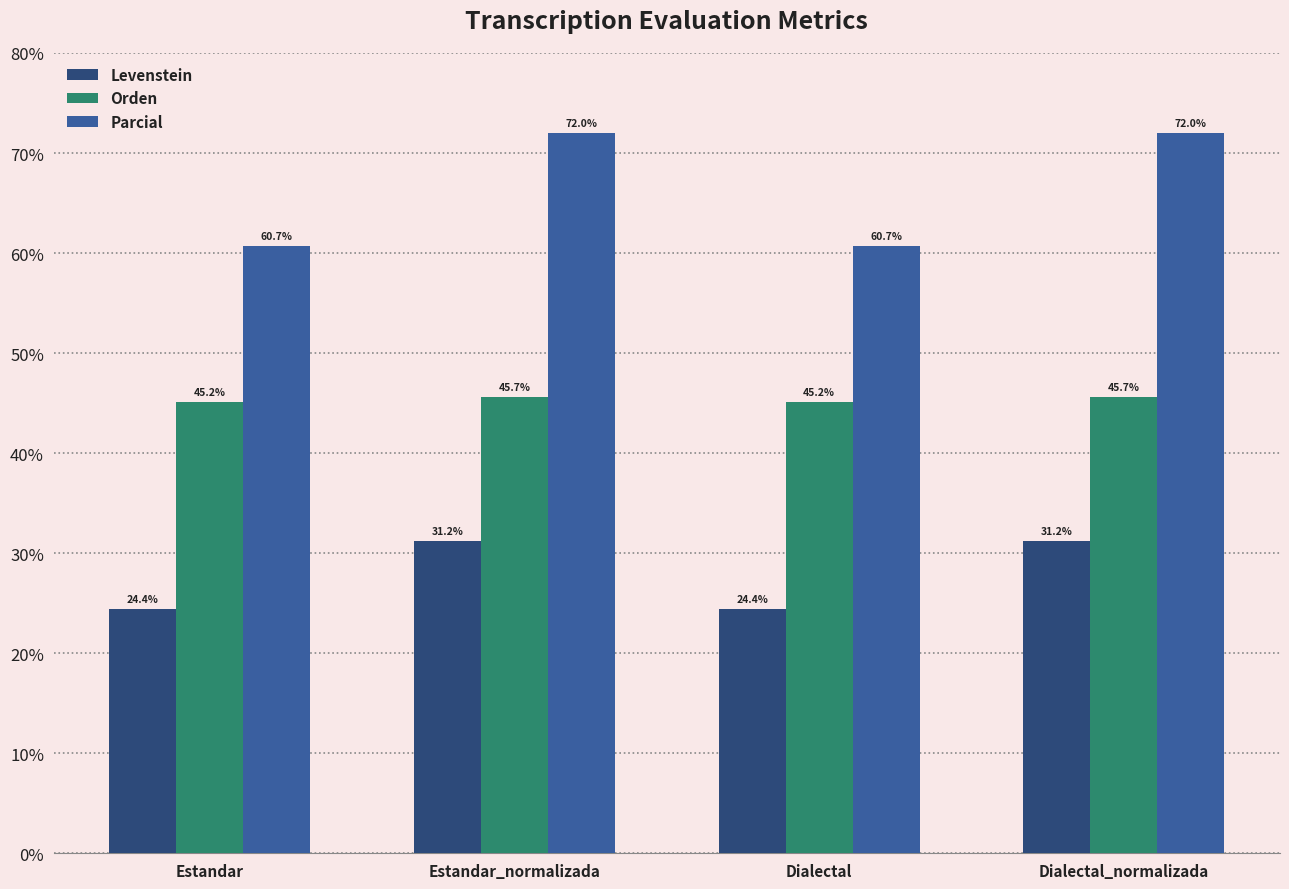

How many series are shown in this chart?

3